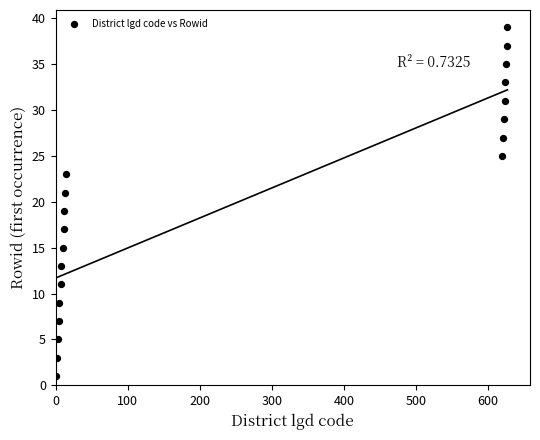

What is the range of X values (max minus min)?

626